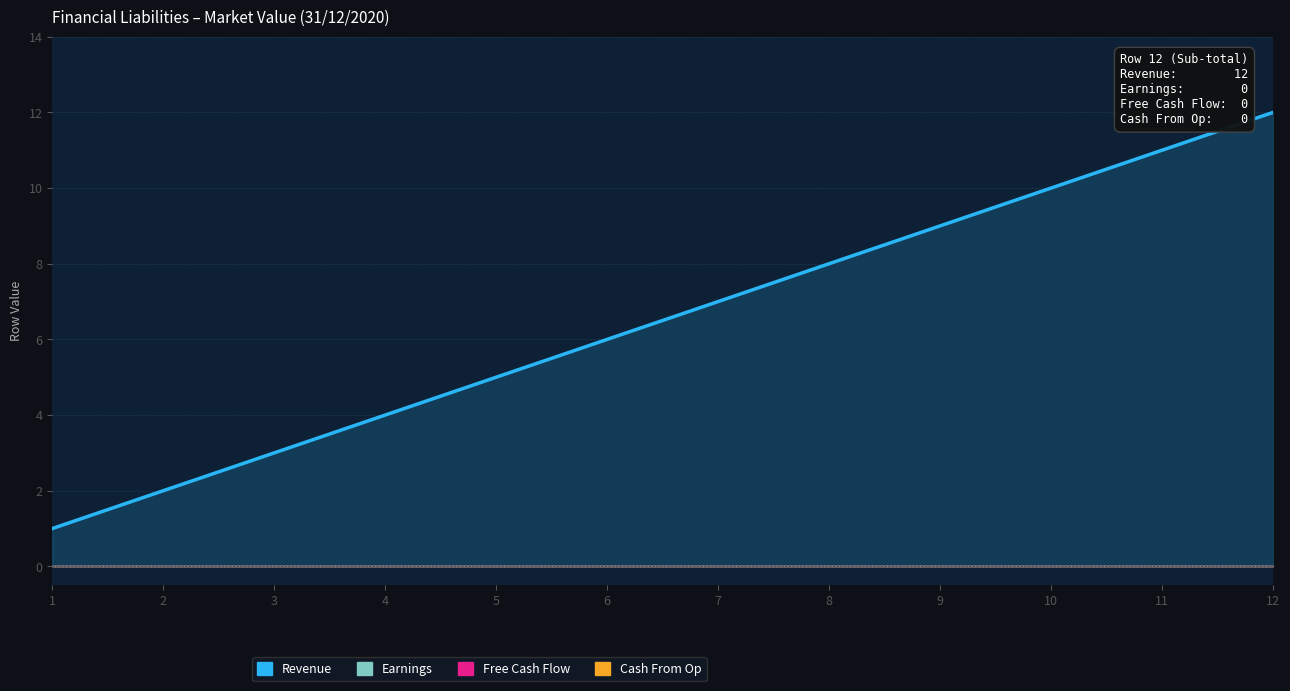

What is the change in value from 9 to 11?

+2